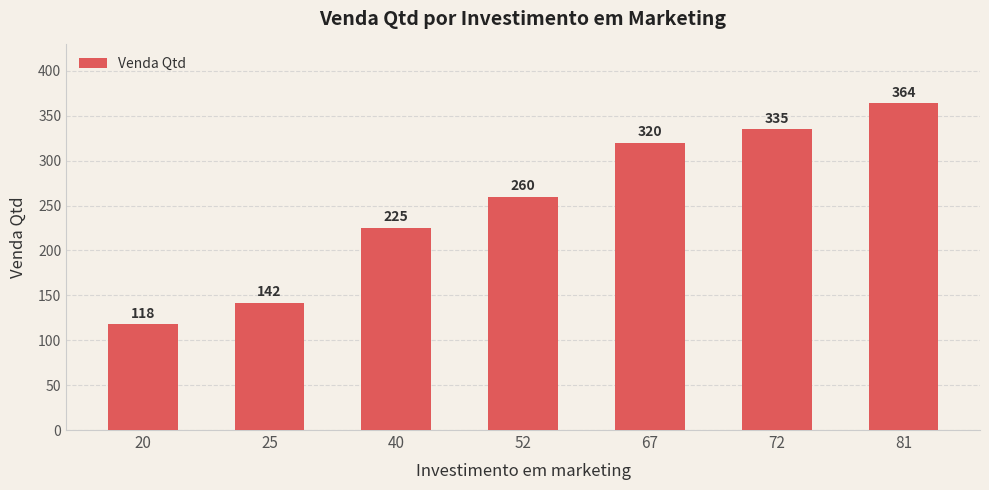

What is the value of the 6th bar from the left?

335